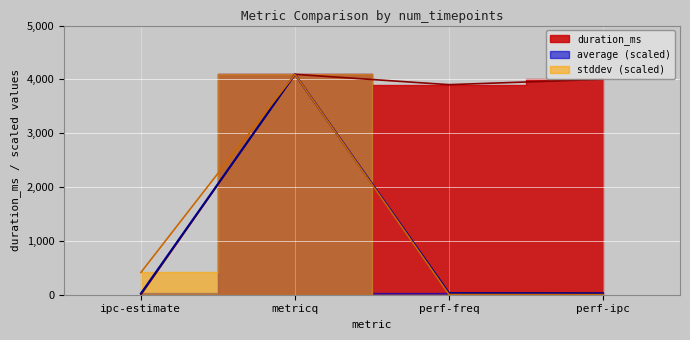

What value does the average series have at perf-freq?

29.9